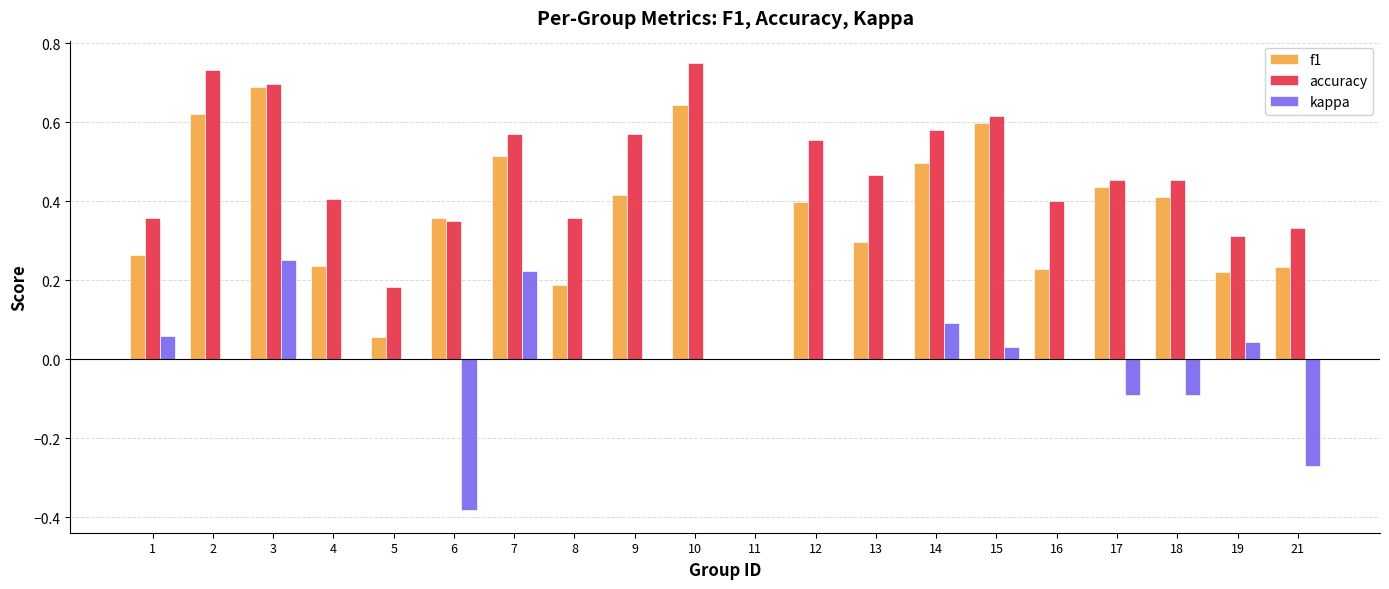

Which series changed the most between 11 and 15?

accuracy